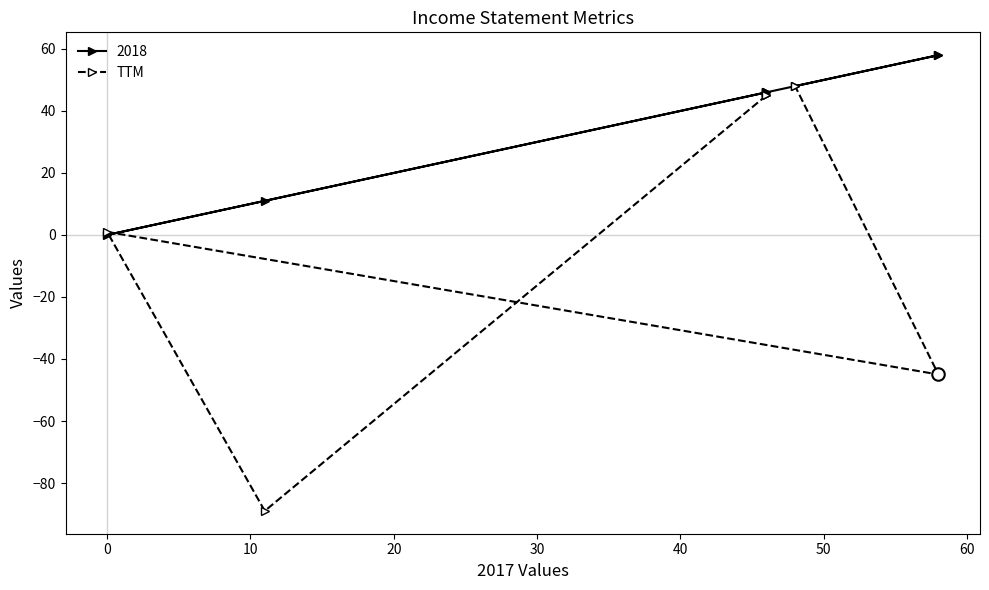

What is the change in value from −10 to 30?

-44